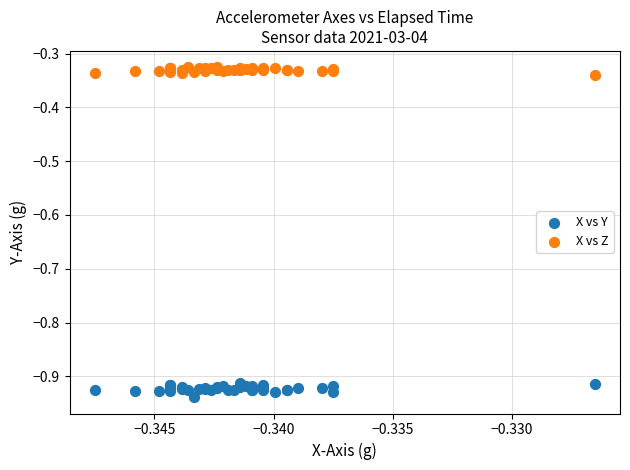

Which series reaches the minimum Y coordinate?

X vs Y